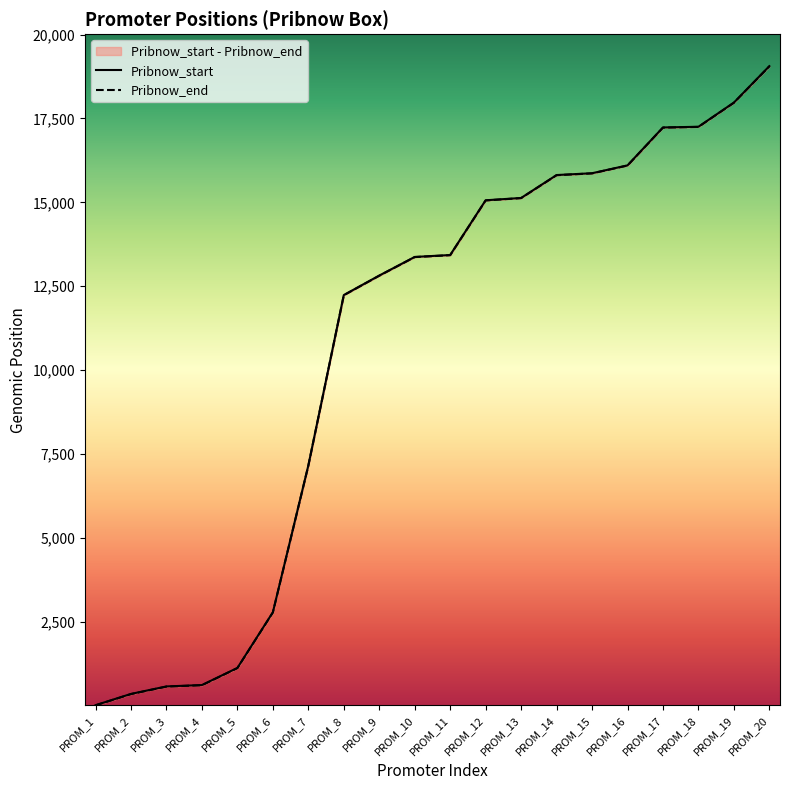

How many data points does each series have?

20